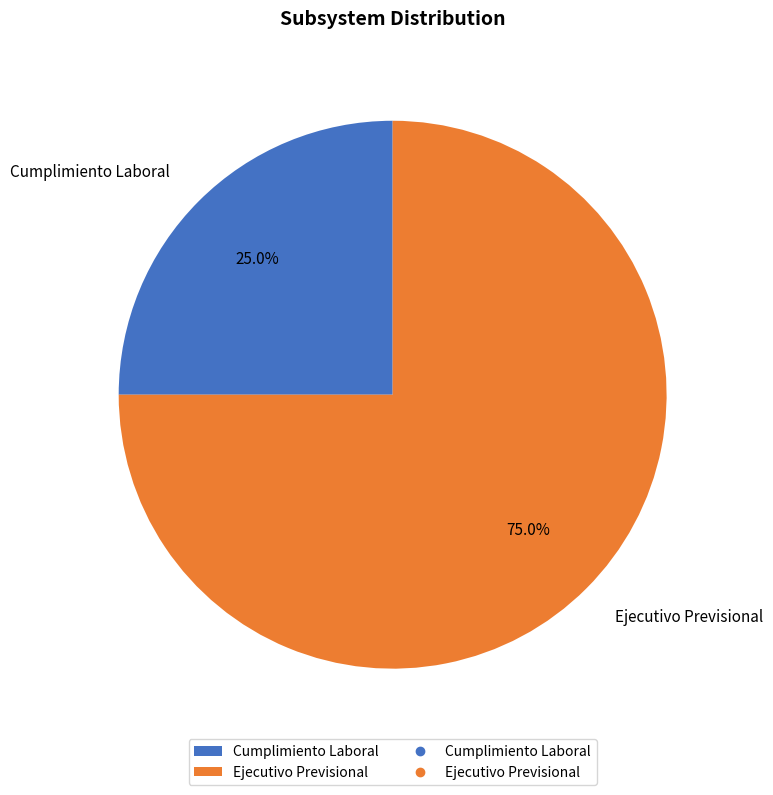

True or false: Cumplimiento Laboral accounts for 36% of the total.

False